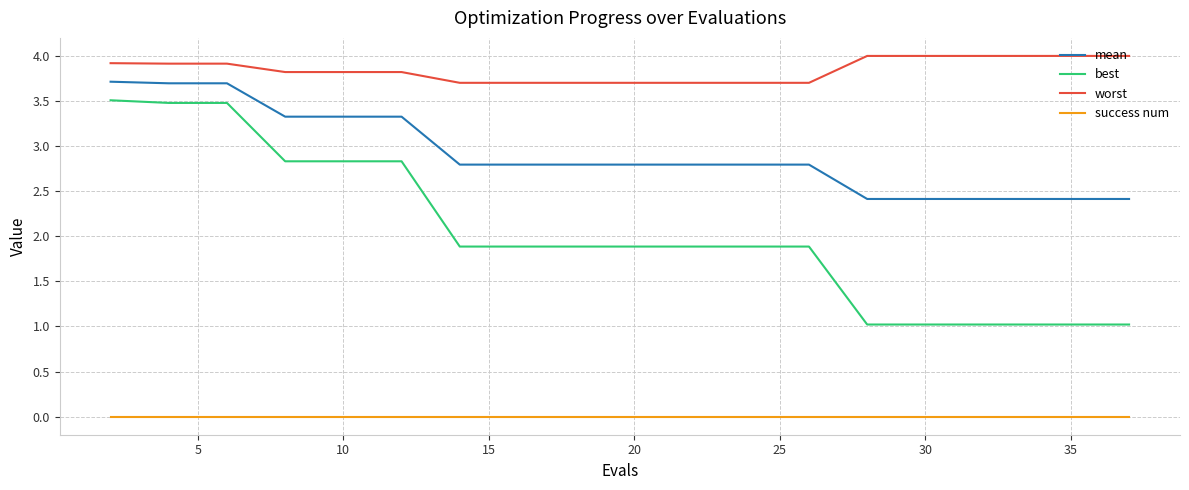

Rank the series by their maximum value, from highest to lowest.

worst, mean, best, success num